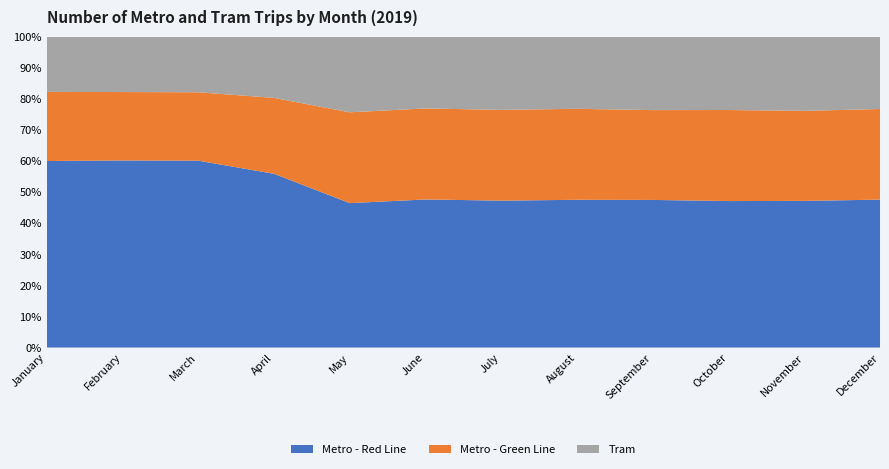

Reading right to left, list all the values displayed in this chart.

Metro - Red Line: December=17321	November=16031	October=16846	September=16396	August=17185	July=16907	June=16756	May=15974	April=23166	March=28188	February=25700	January=28481
Metro - Green Line: December=10609	November=9845	October=10471	September=9978	August=10583	July=10446	June=10303	May=10044	April=10120	March=10318	February=9396	January=10553
Tram: December=8466	November=8103	October=8430	September=8150	August=8386	July=8419	June=8114	May=8359	April=8154	March=8376	February=7600	January=8429